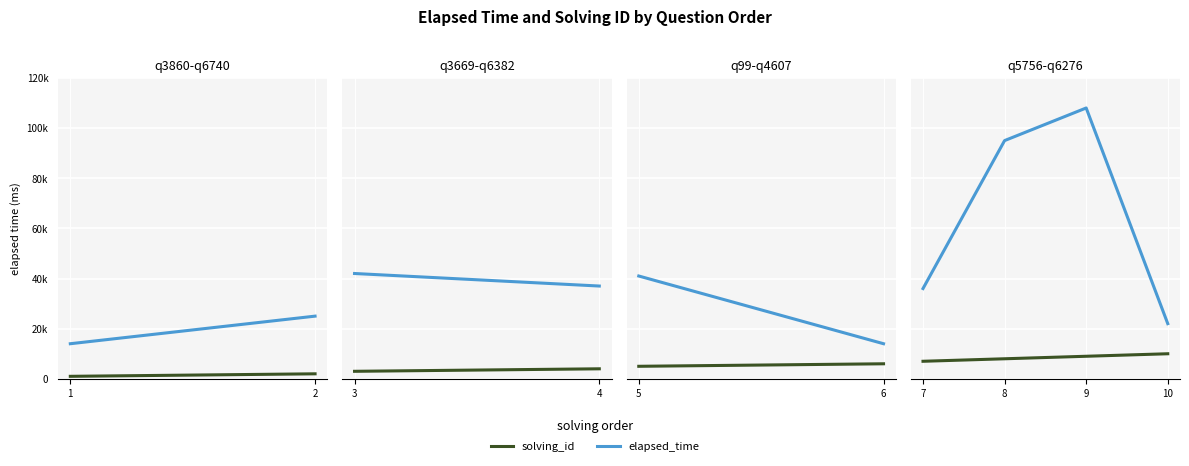

What are all the series names shown in the legend?

solving_id, elapsed_time